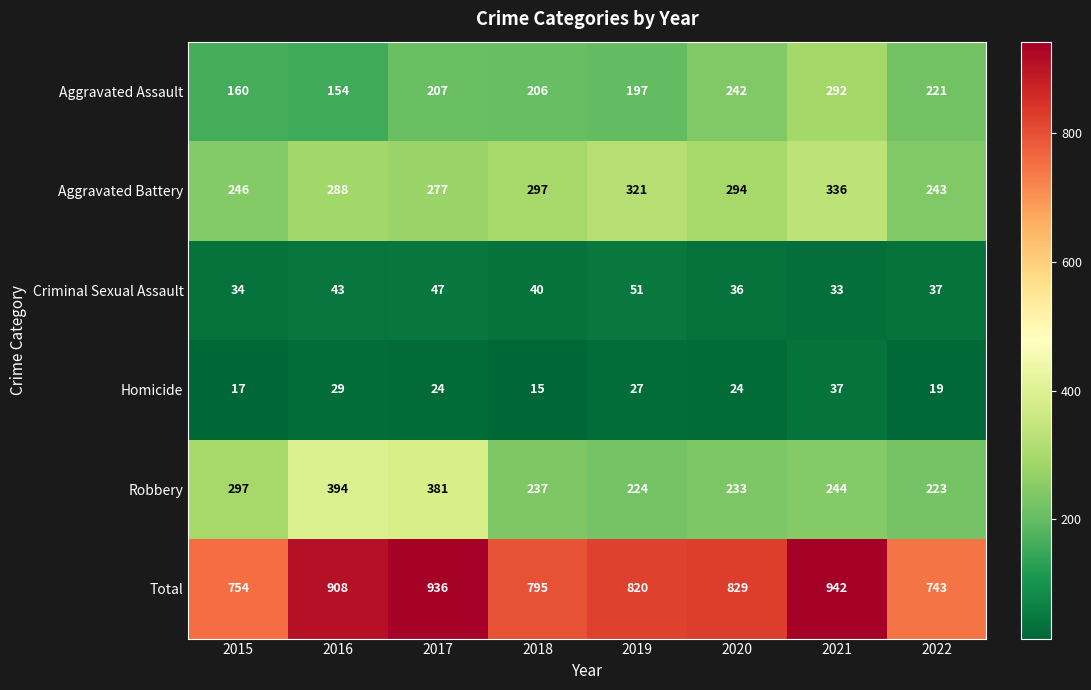

At which category does the chart reach its peak across all series?

2021